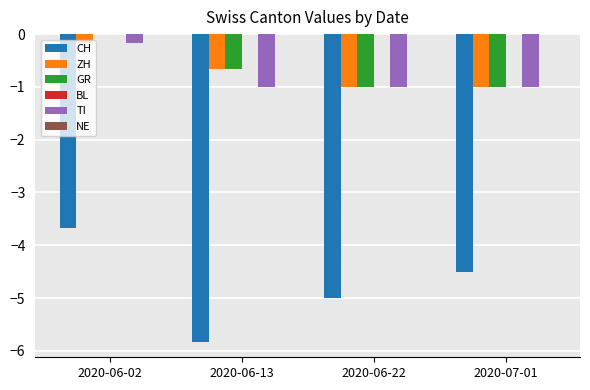

What is the sum of the CH values at 2020-06-22 and 2020-07-01?

-9.5